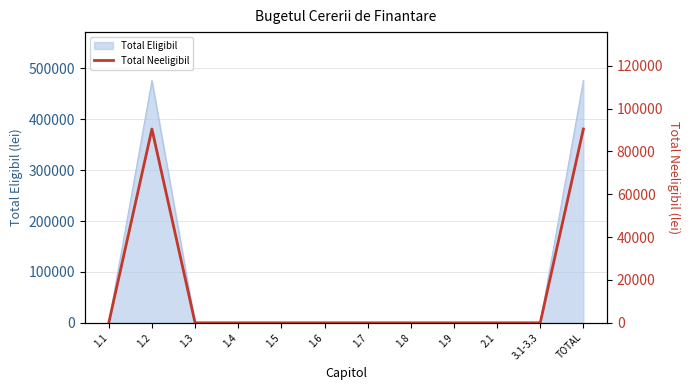

What is the label of the 12th point from the right?

1.1